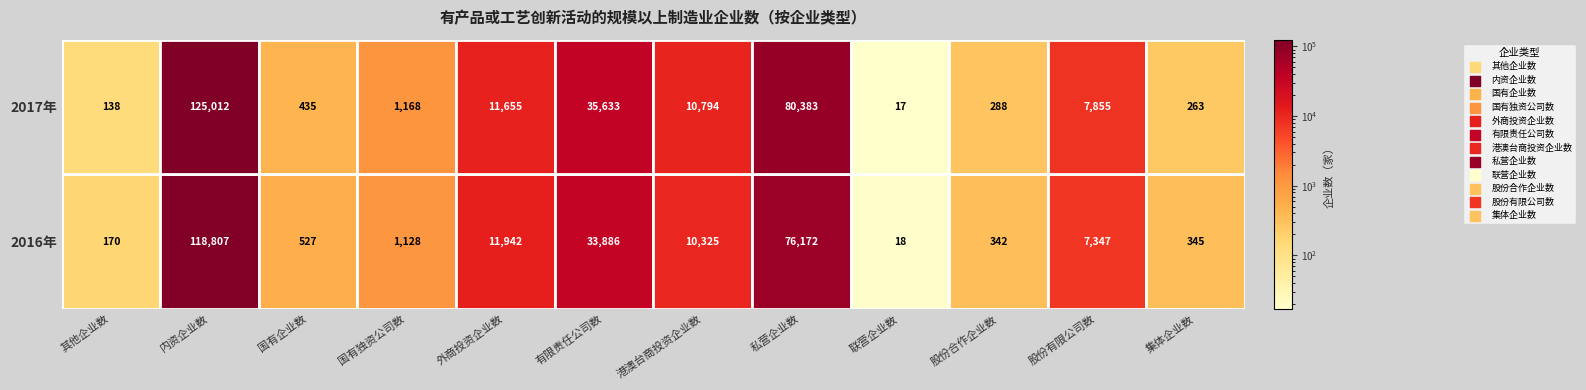

How many series are shown in this chart?

12